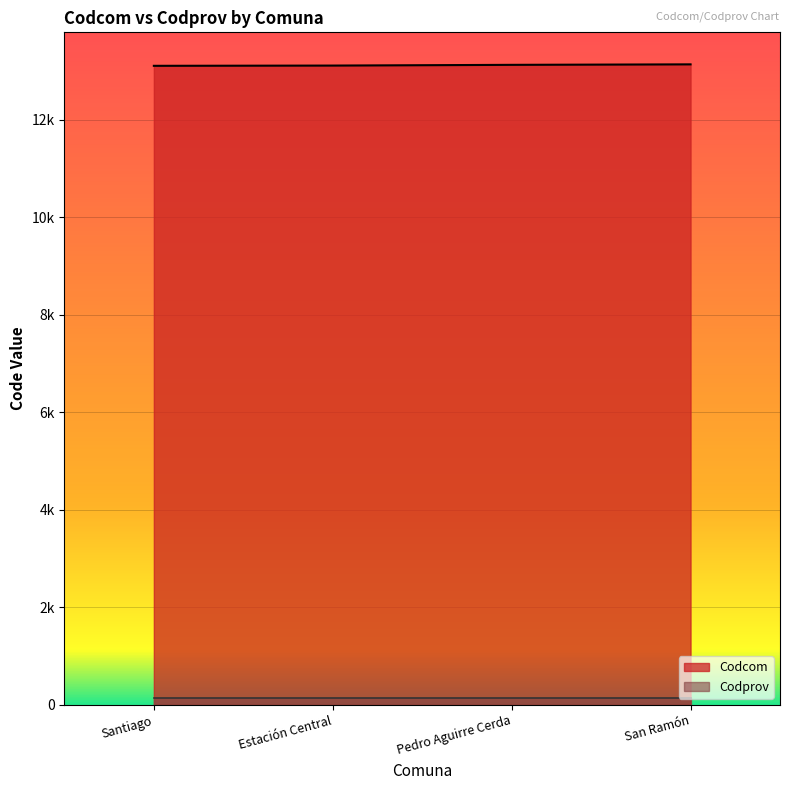

Does the chart display data point markers on the line(s)?

No